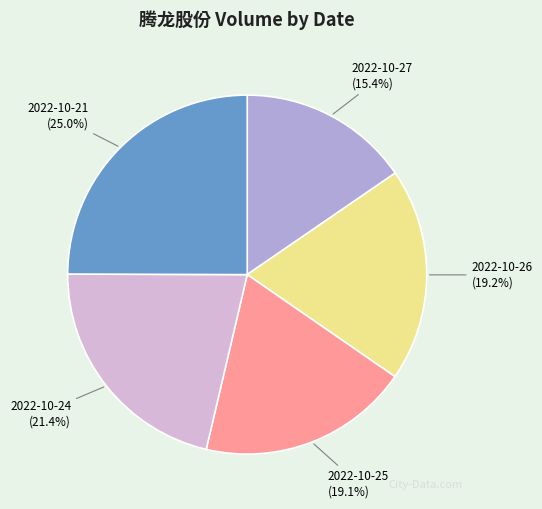

To the nearest percent, what is the average slice percentage?

20%